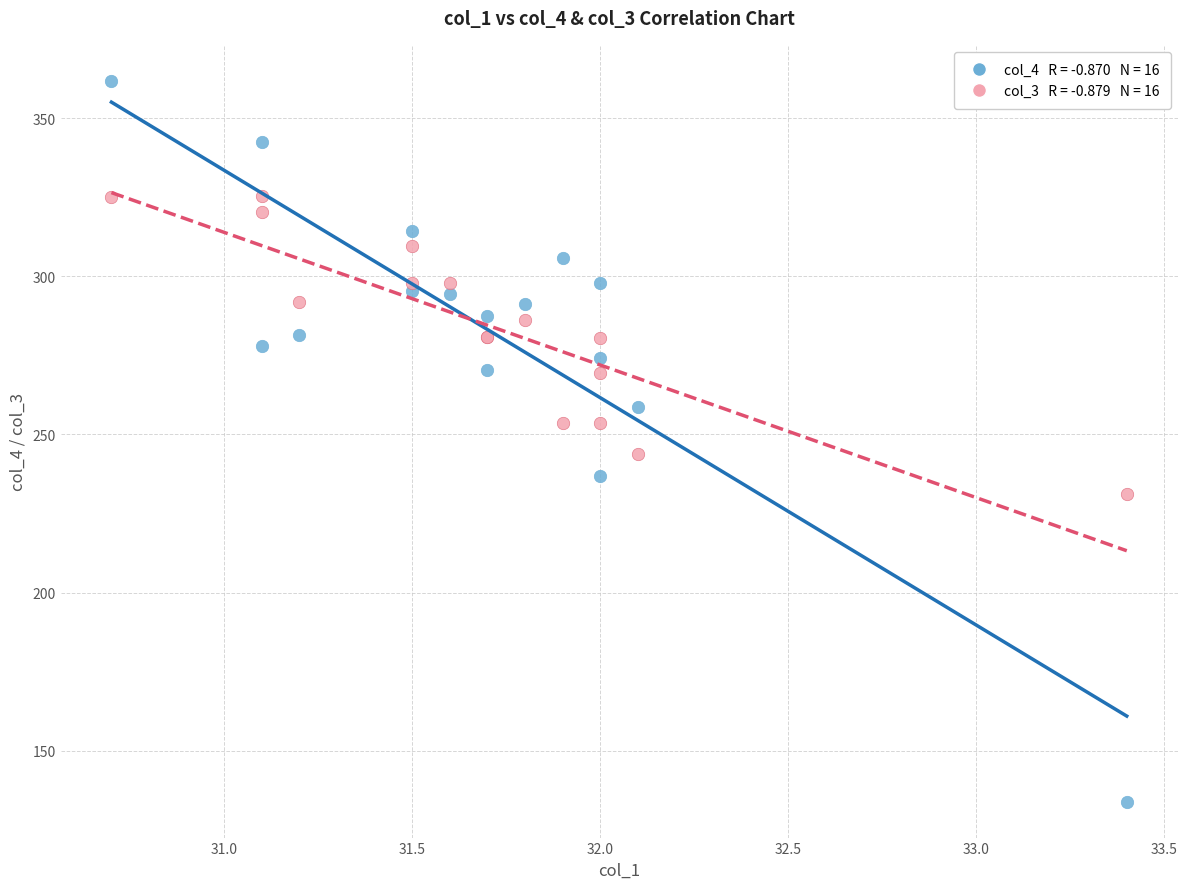

Across all series, what Y value is closest to 247?

243.7